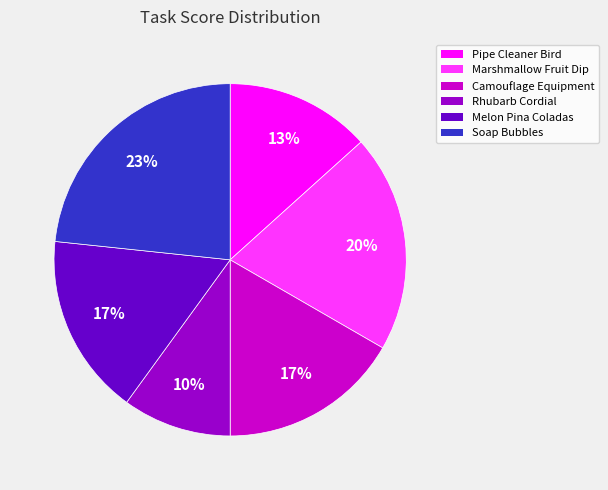

To the nearest percent, what is the difference between the largest and smallest slice percentages?

13%